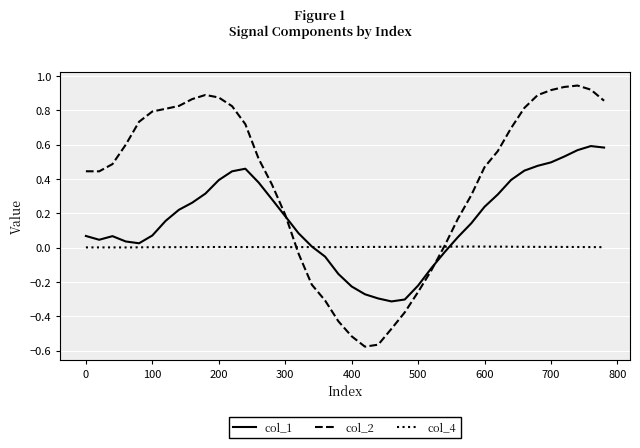

Rank the series by their average value, from highest to lowest.

col_2, col_1, col_4